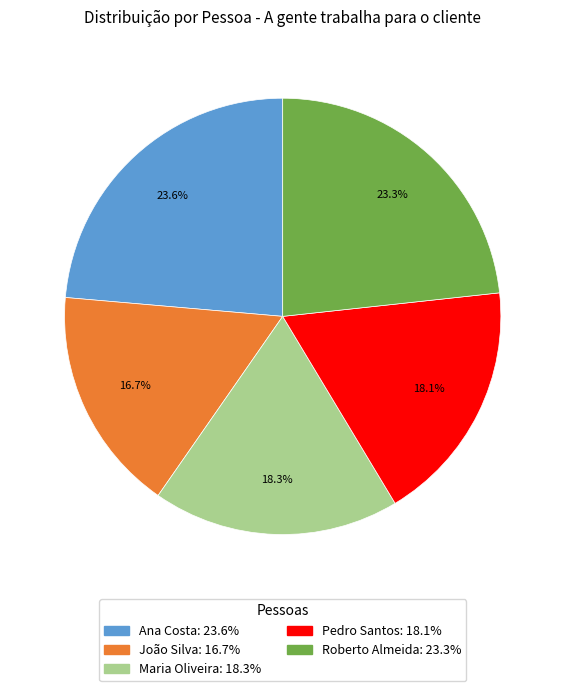

Is there any slice that represents more than half of the pie?

No